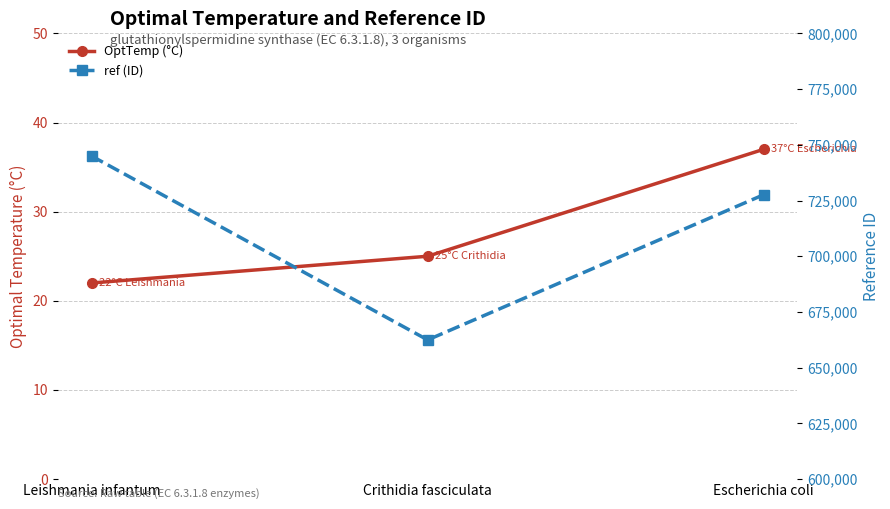

Count the ref (ID) values in the range 662446 to 744964.

3